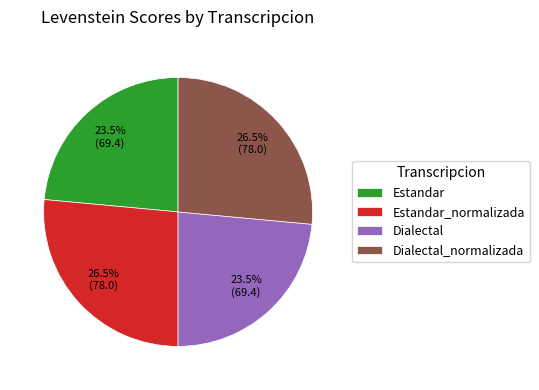

How much of the chart is everything except Dialectal?

76.5%